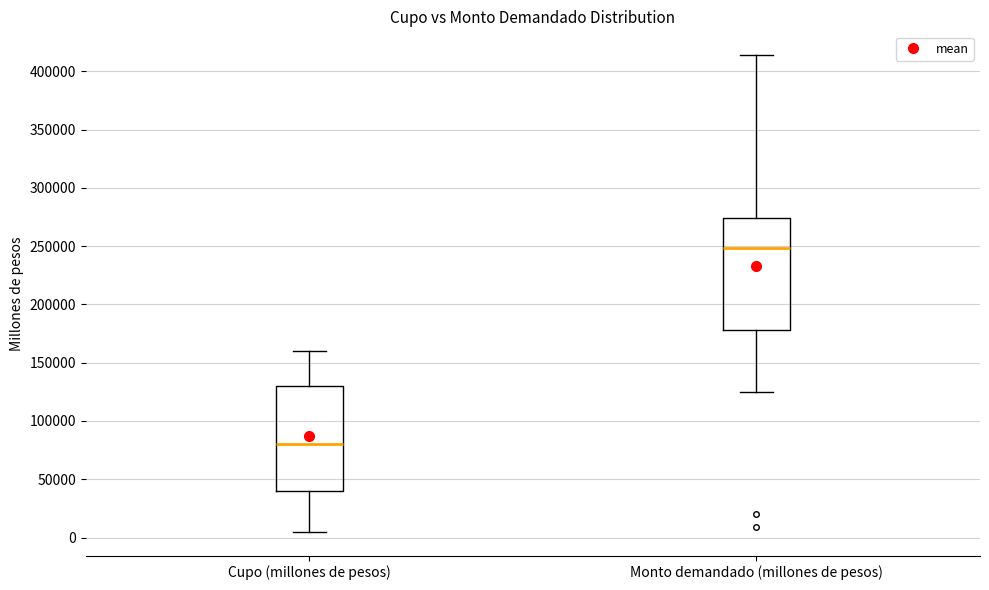

Reading left to right, transcribe this box plot: for each box, give where its median line is, the range the box spans, and where its two whiskers end, as read against the y-axis. The values are not printed on the chart, so give them approximately, as read against the axis.

Cupo (millones de pesos): median 80000, box 40000 to 130000, whiskers 5000 to 160000
Monto demandado (millones de pesos): median 250000, box 180000 to 275000, whiskers 125000 to 415000